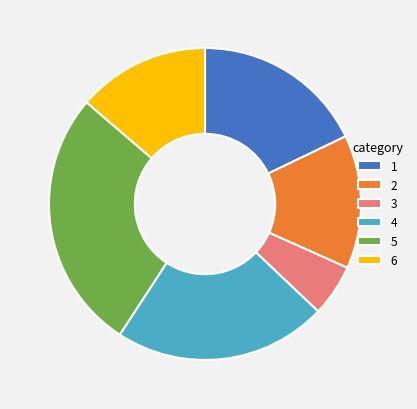

Which has a higher value, 6 or 1?

1